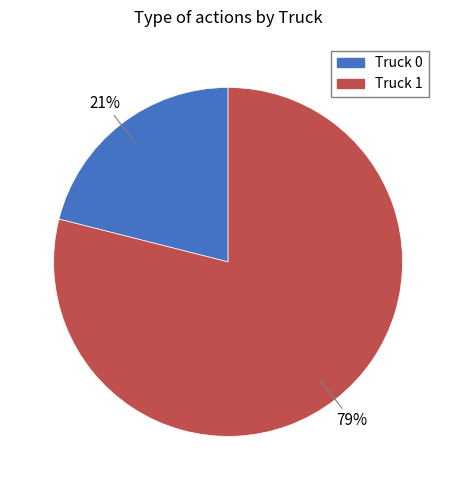

What is the ratio of the value at Truck 0 to the value at Truck 1?

0.3